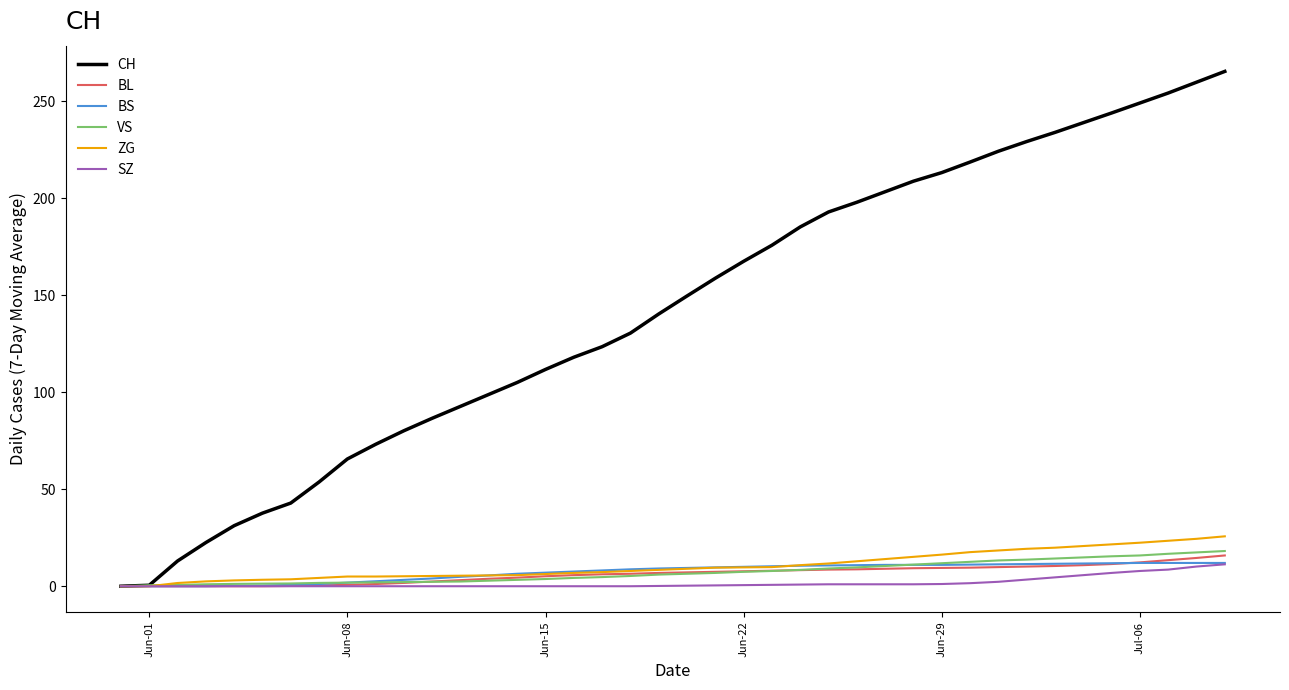

Which series has the largest range (max minus min)?

CH